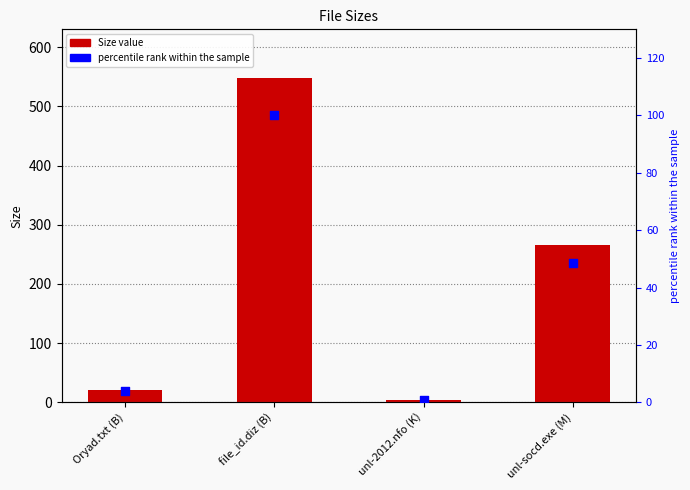

At which category is the sum across all series the highest?

file_id.diz (B)